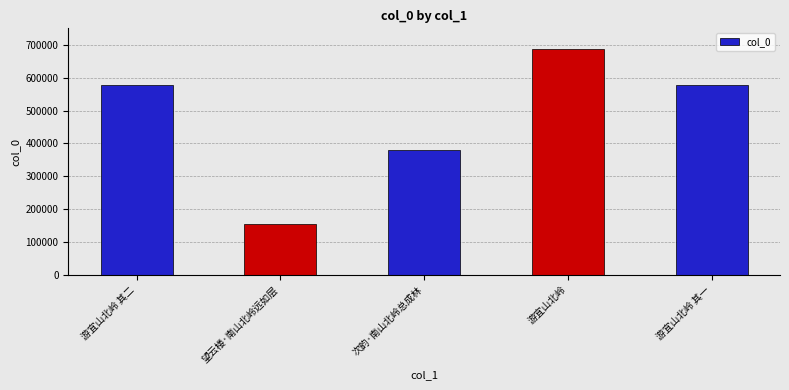

What value does the data have at 望云楼·南山北岭远如层, to the nearest 10?

155080